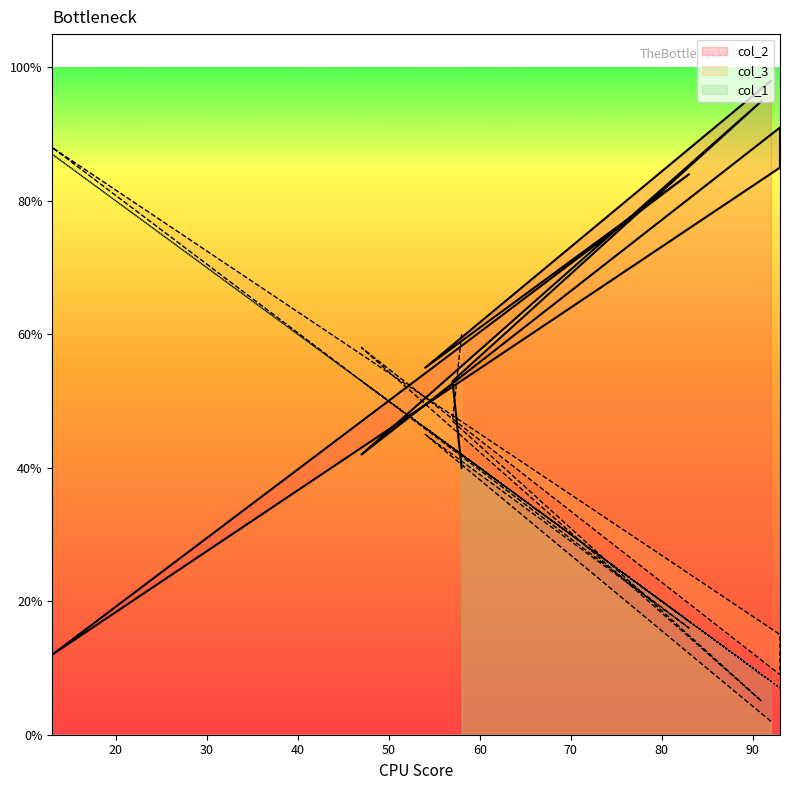

Between 83 and 57, which series saw the biggest shift?

col_2